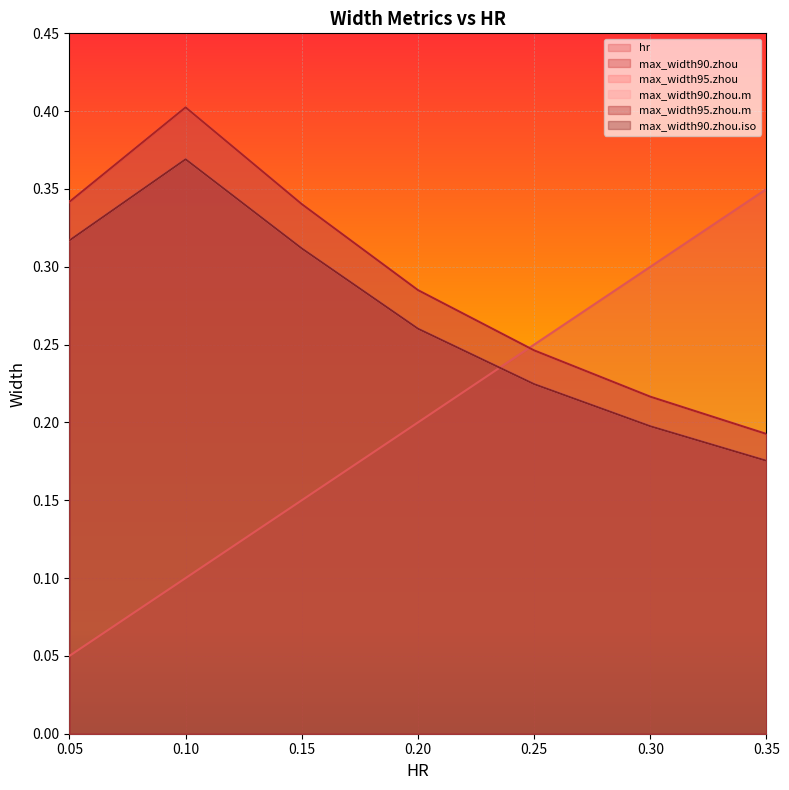

What is the smallest value displayed?

0.1